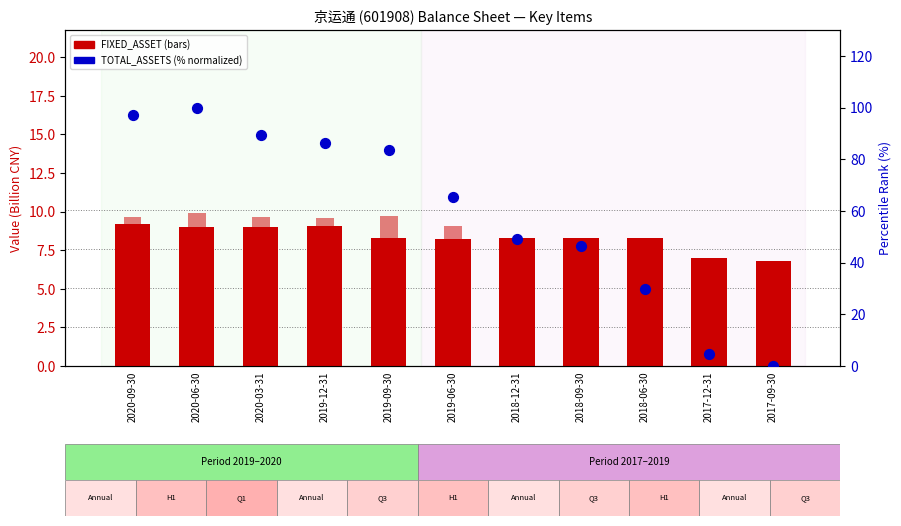

At which category is the sum across all series the highest?

2020-06-30